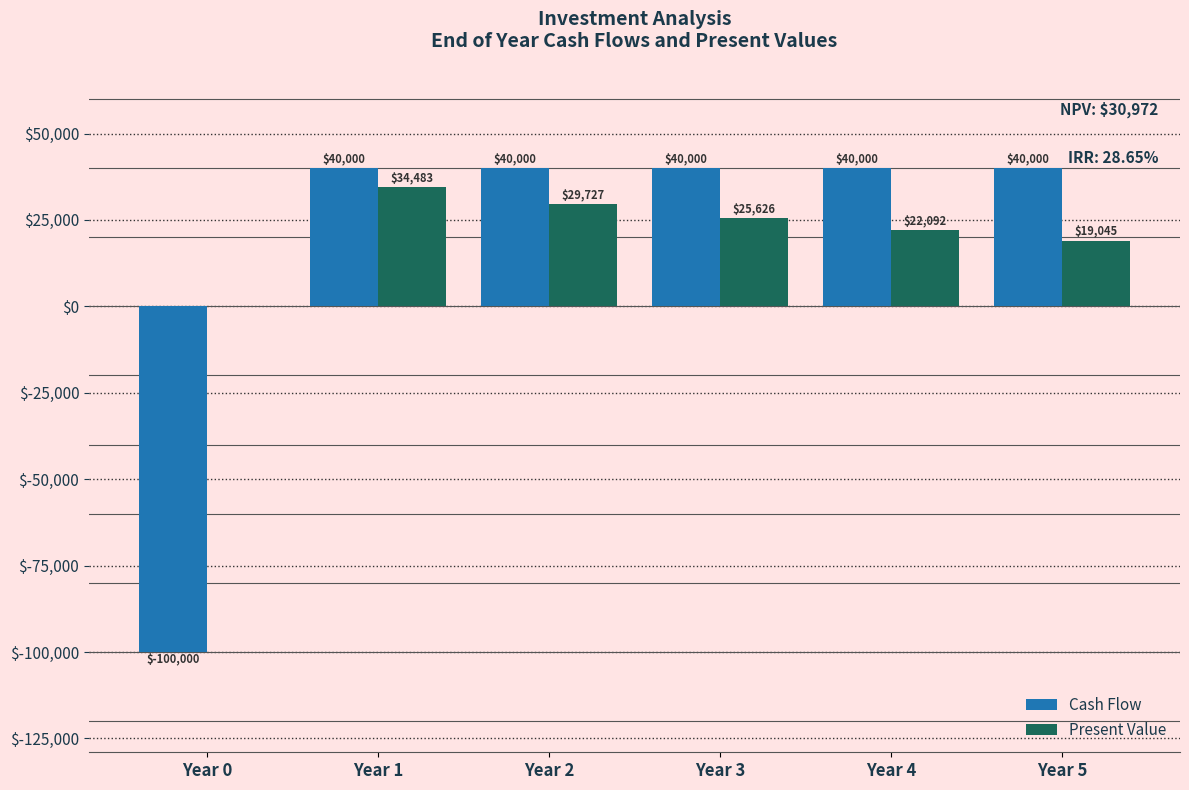

At which category is the sum across all series the highest?

Year 1